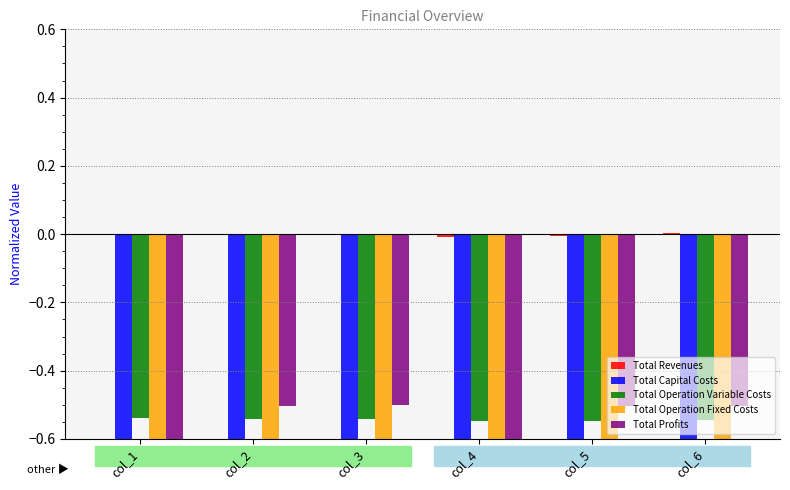

Which has a higher value, col_3 or col_1?

col_1